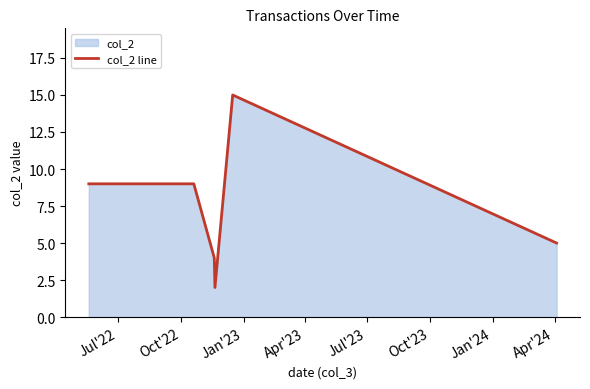

The chart shows a value of 3 at 18. True or false?

False